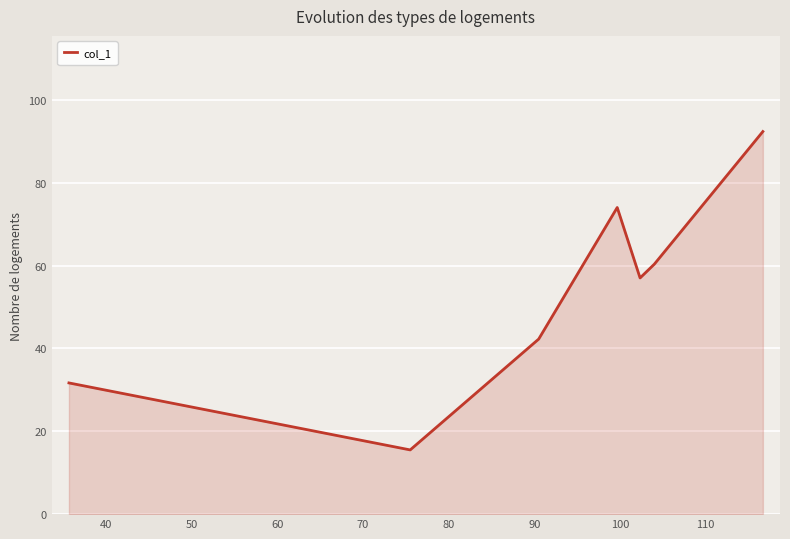

True or false: there are more than 2 points higher than both neighbors.

False